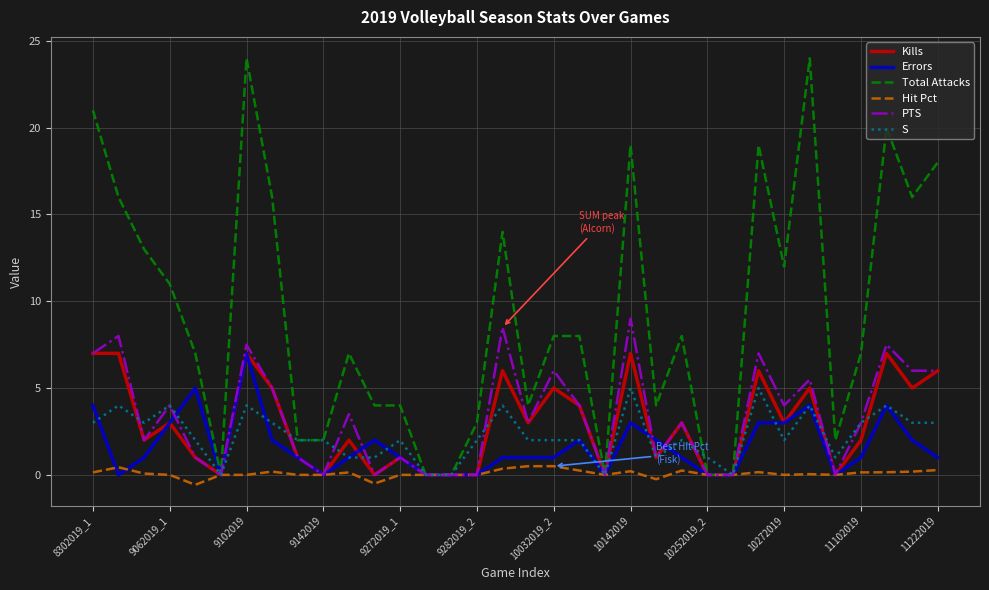

What is the highest value of the PTS series?

9.0